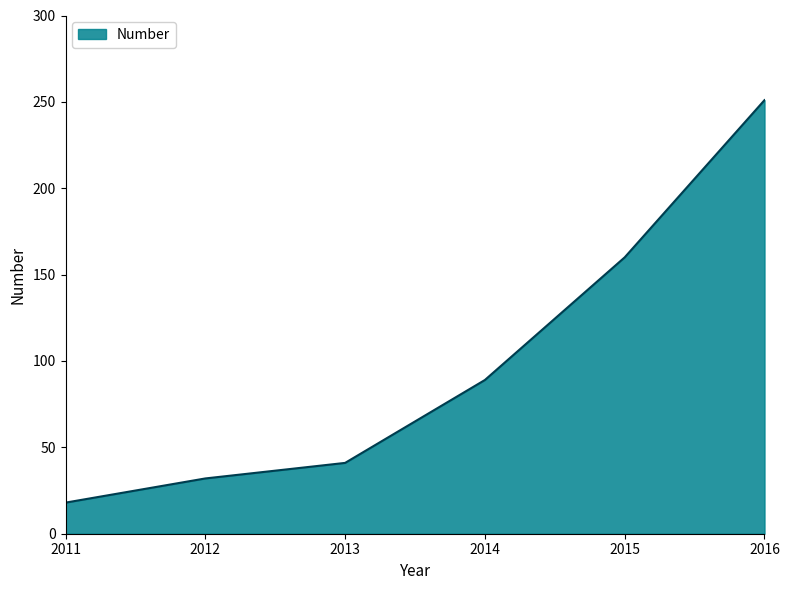

Approximately how many times larger is the value at 2016 compared to 2015?

1.6